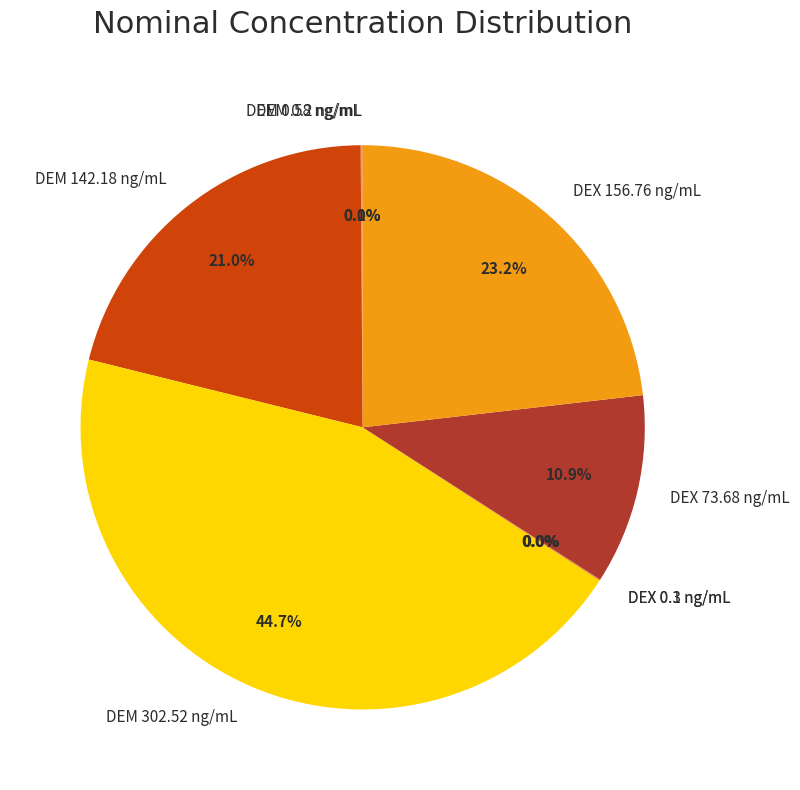

Combined, what portion of the pie is DEM 142.18 ng/mL and DEX 73.68 ng/mL?

31.9%